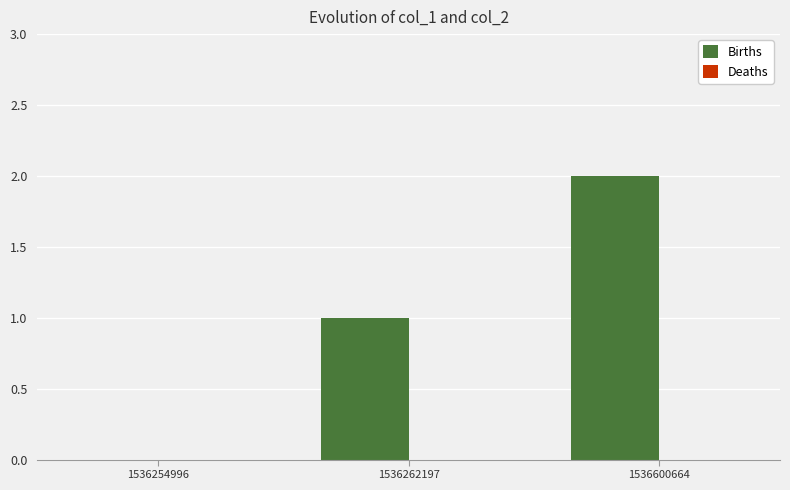

The chart shows a value of 2 at 1536600664. True or false?

True